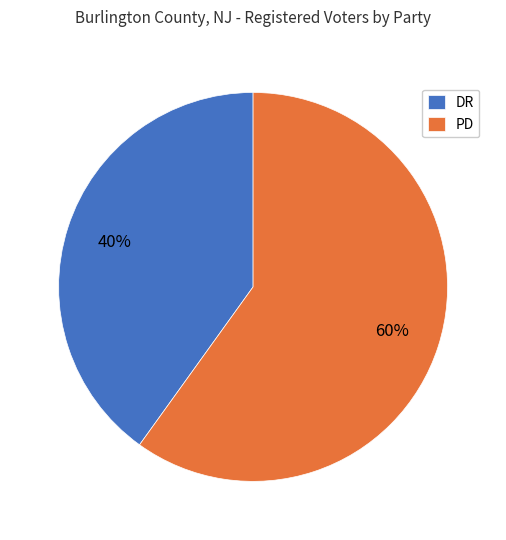

How many segments does this pie chart have?

2